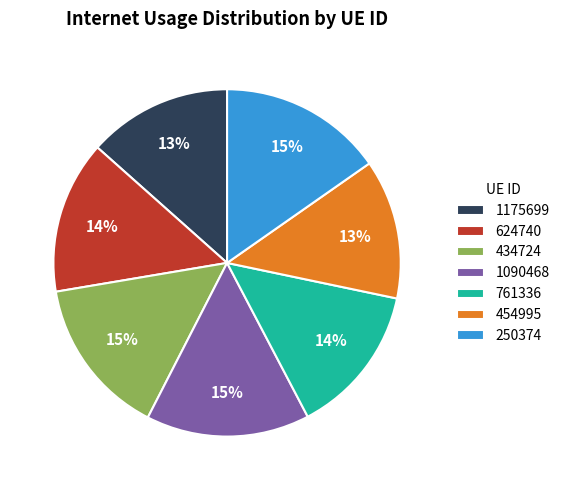

To the nearest percent, what percentage of the pie is 434724?

15%